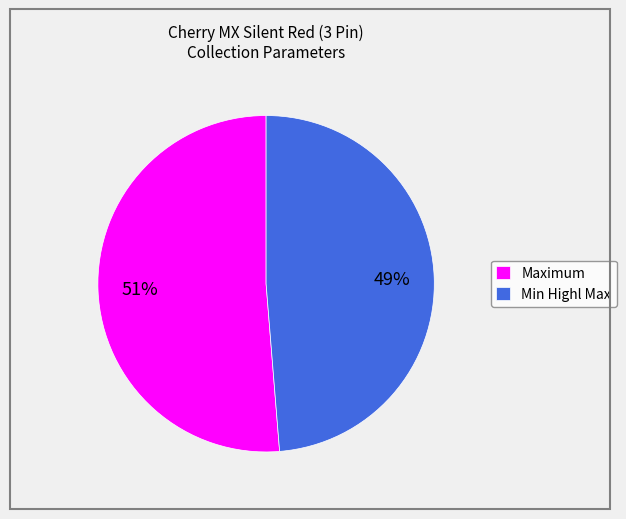

How many slices are in this pie chart?

2